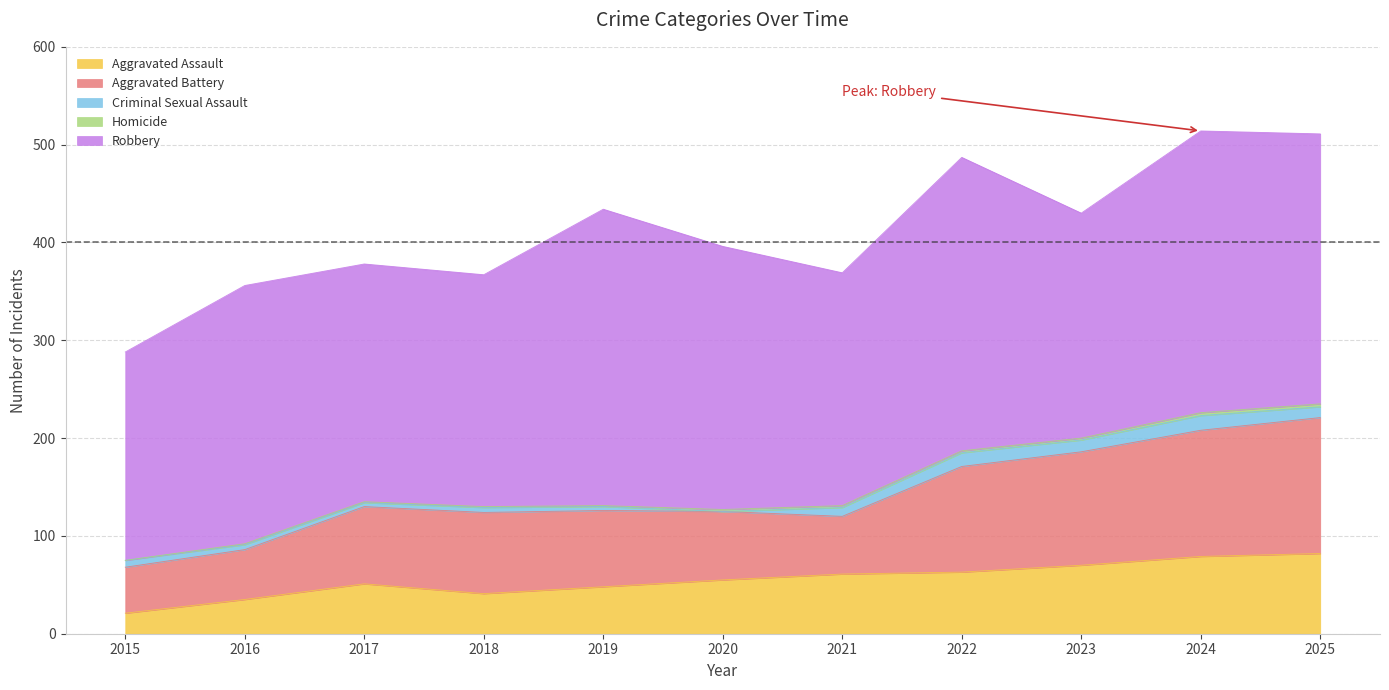

What is the value of the Criminal Sexual Assault point at the 2nd from the left?

5